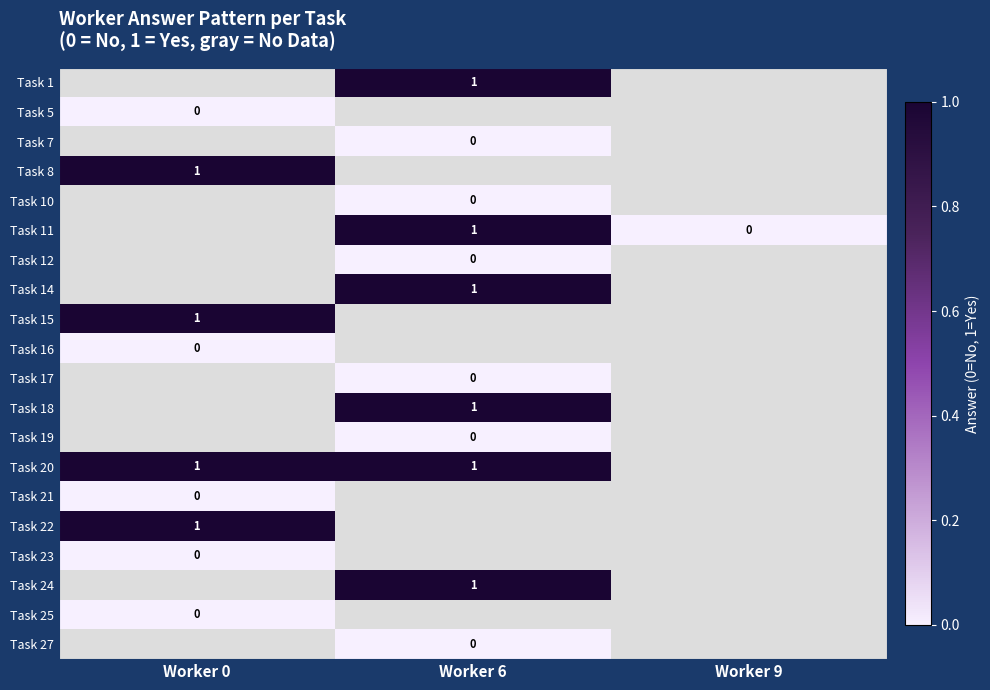

The value of Task 8 at Worker 0 is 1. True or false?

True